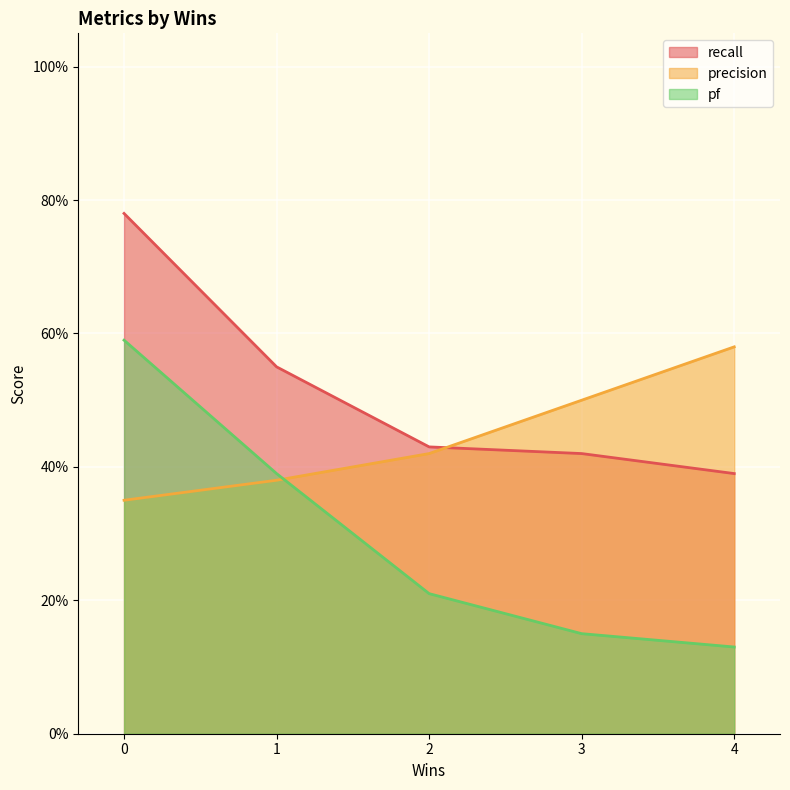

What is the difference between the highest and lowest values at 4?

0.4